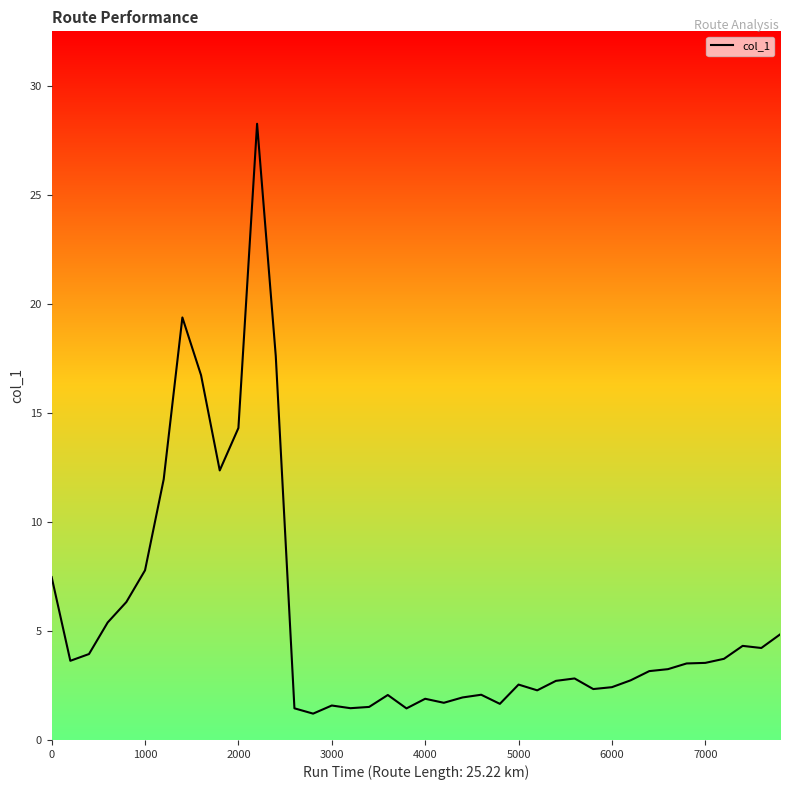

What is the greatest value displayed?

28.3